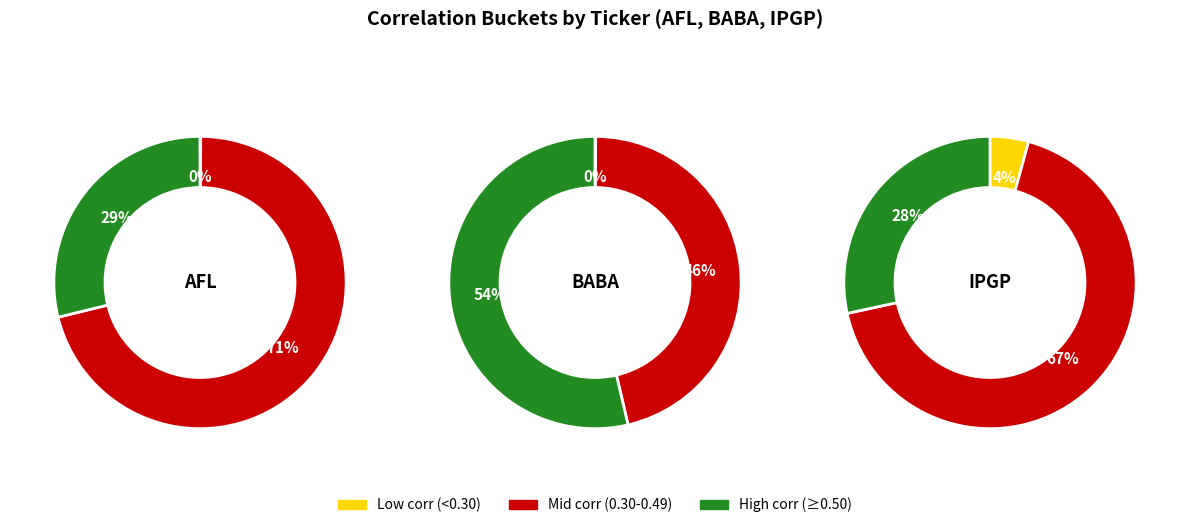

Is there a majority slice in this chart?

No